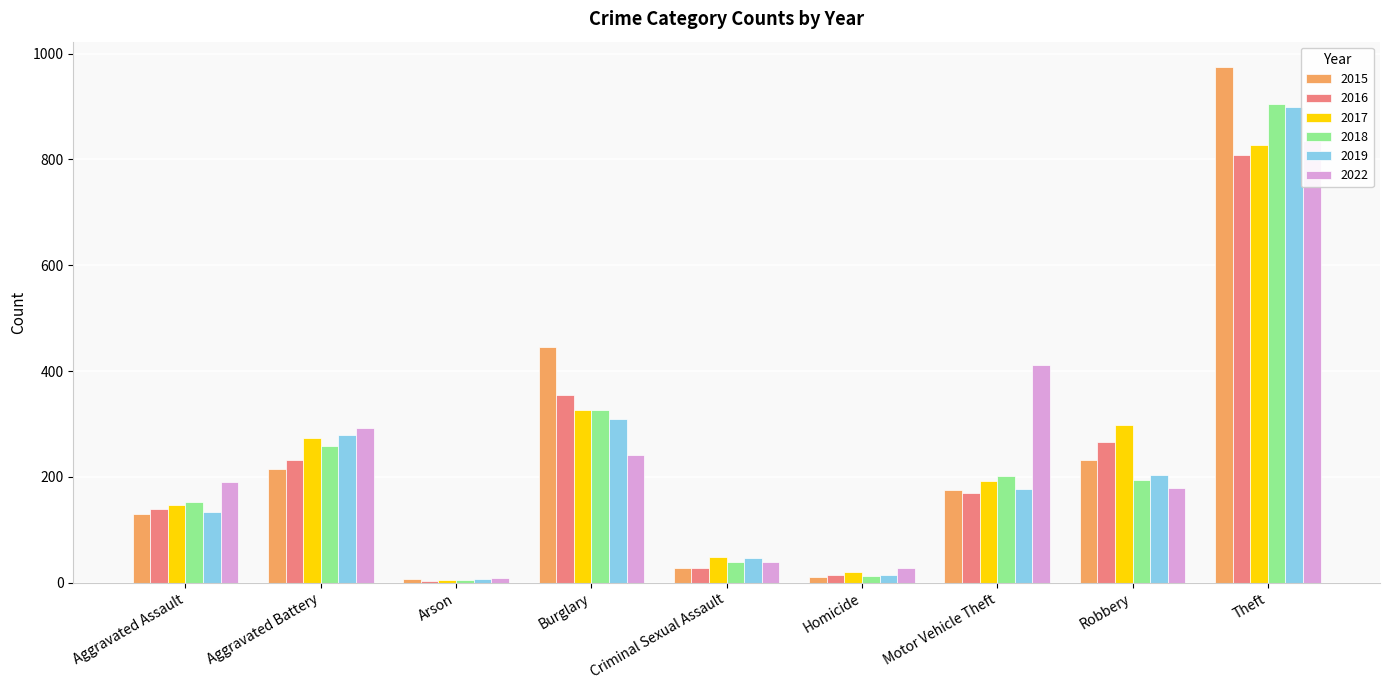

What is the maximum value for 2016?

808